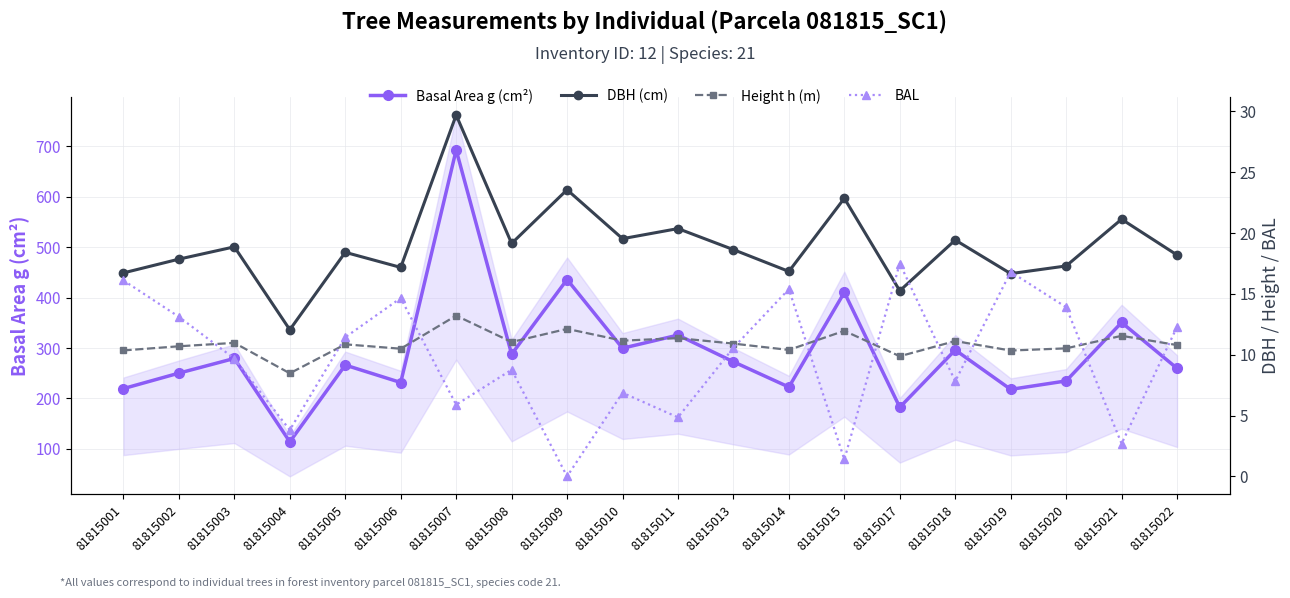

At 81815013, list the series in order from largest to smallest.

Basal Area g (cm²), DBH (cm), Height h (m), BAL